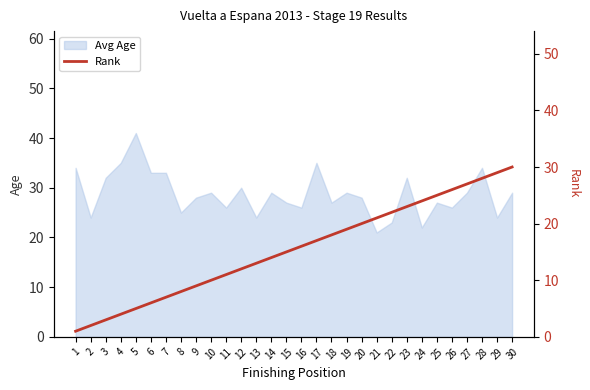

What is the change in value from 3 to 20?

+17